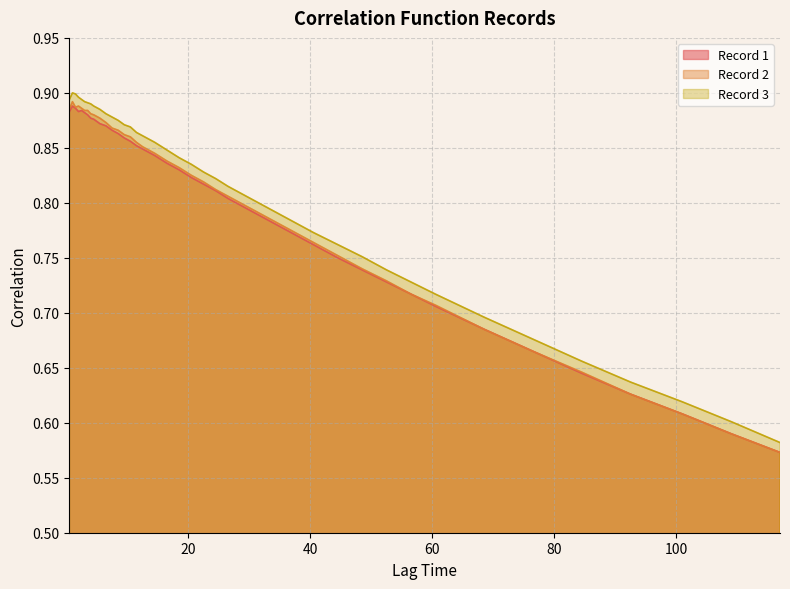

True or false: Record 1 and Record 3 intersect in this chart.

False